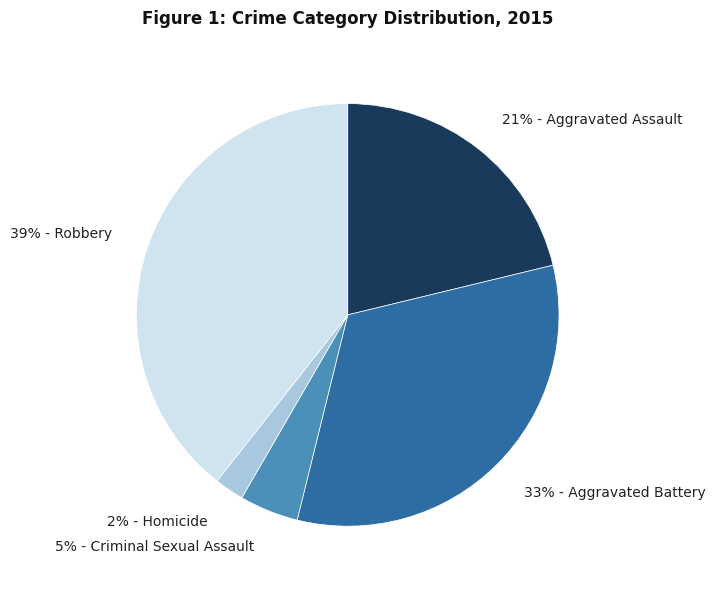

Is it true that 33% - Aggravated Battery is 22% of the pie?

False